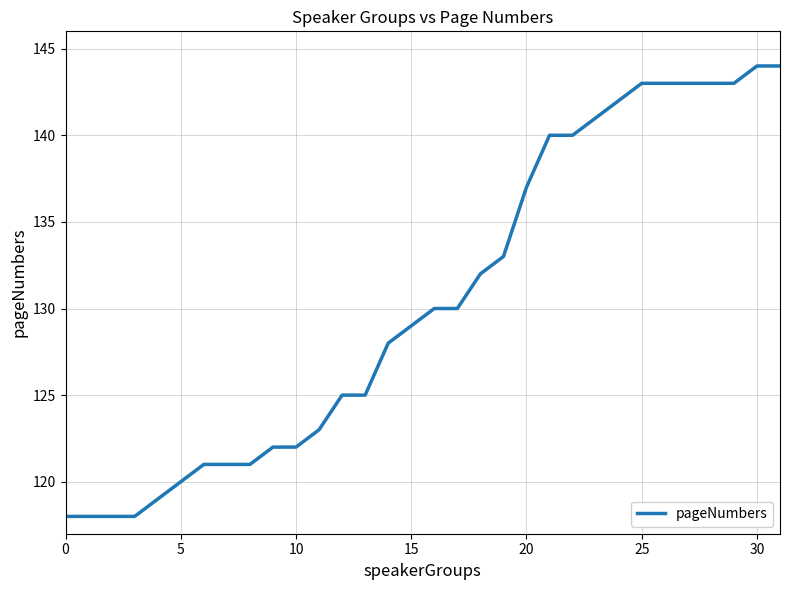

What is the smallest value displayed?

118